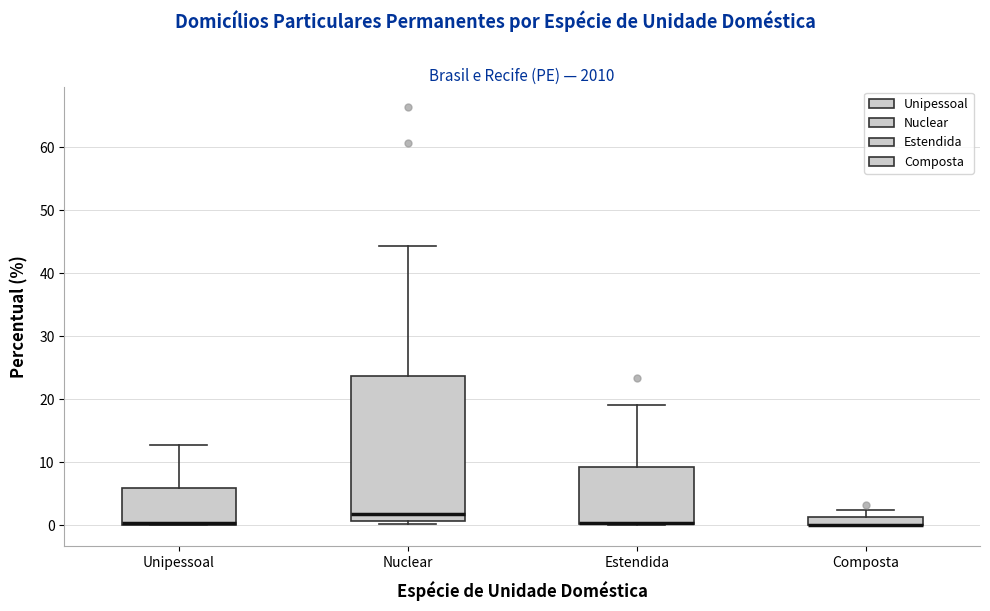

Comparing the boxes themselves (not the whiskers), which one is the tallest?

Nuclear